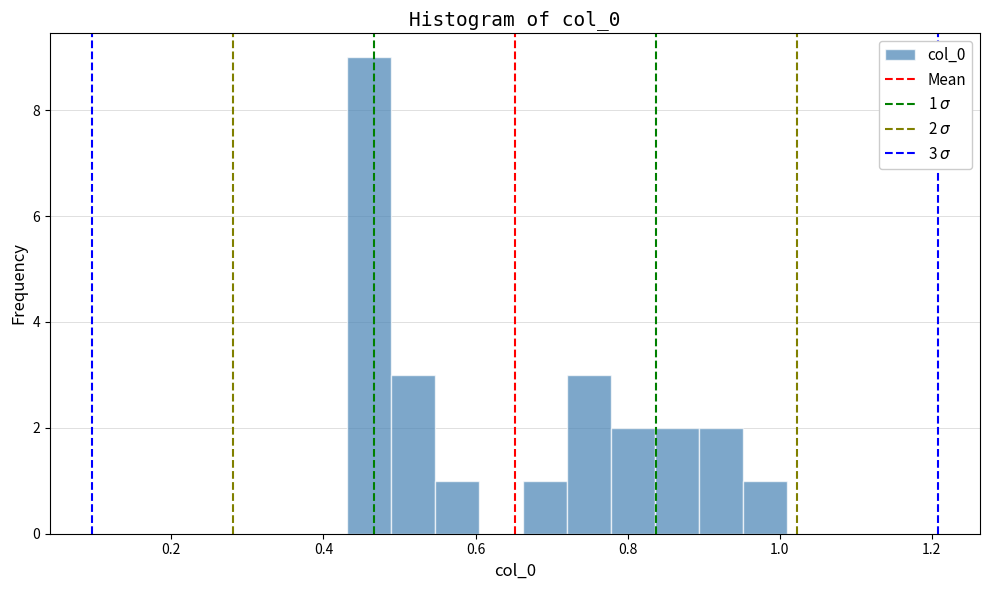

Around what value on the x-axis is the tallest bar? Give the approximate position of its centre, as read against the axis.

0.46